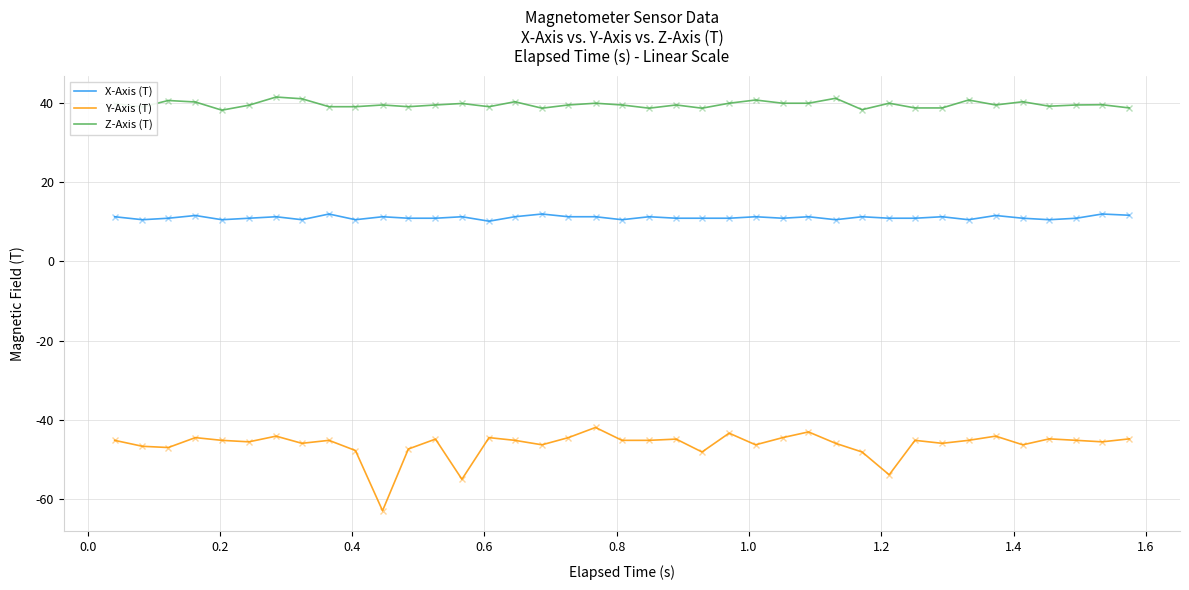

How many lines are shown in the chart?

3